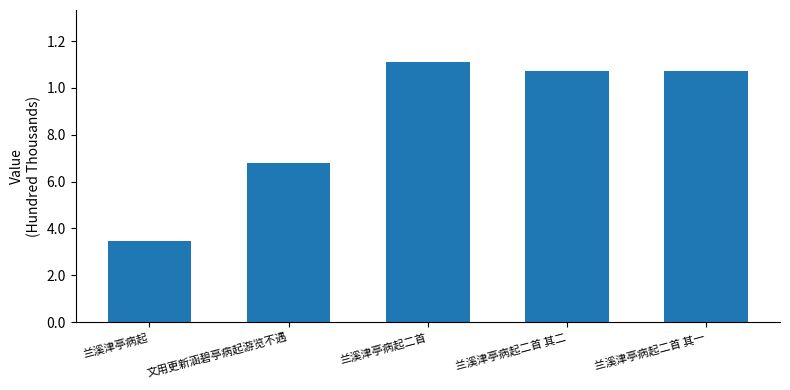

What is the label of the 1st bar from the left?

兰溪津亭病起